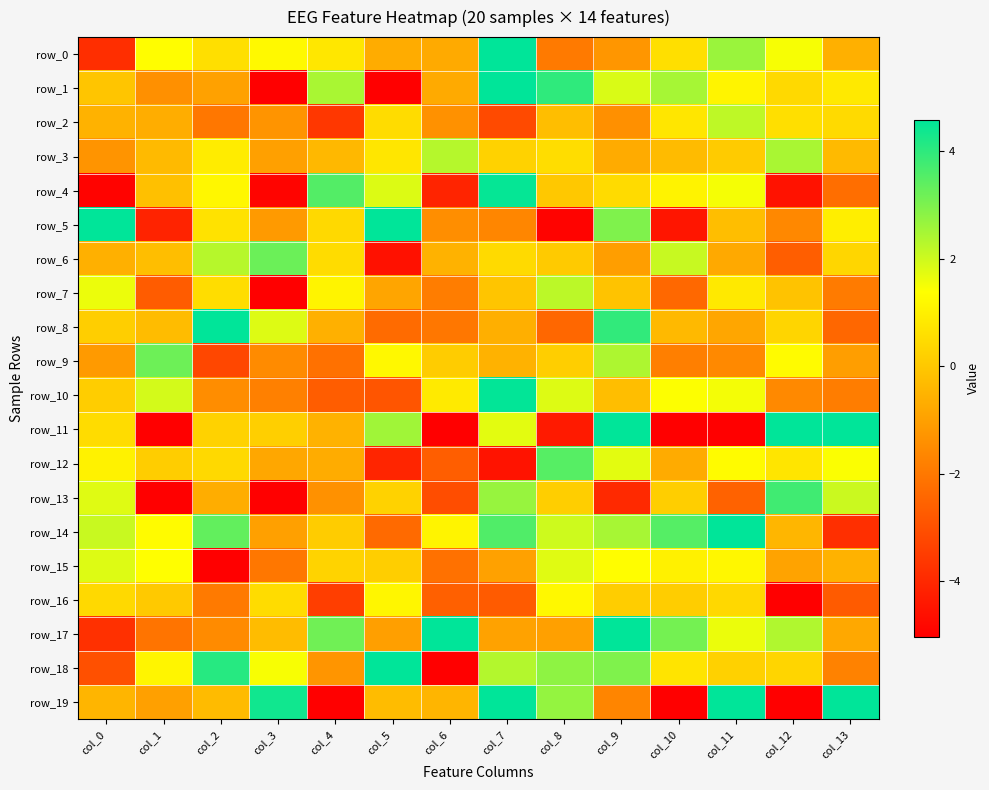

Between col_3 and col_6, which is larger?

col_3